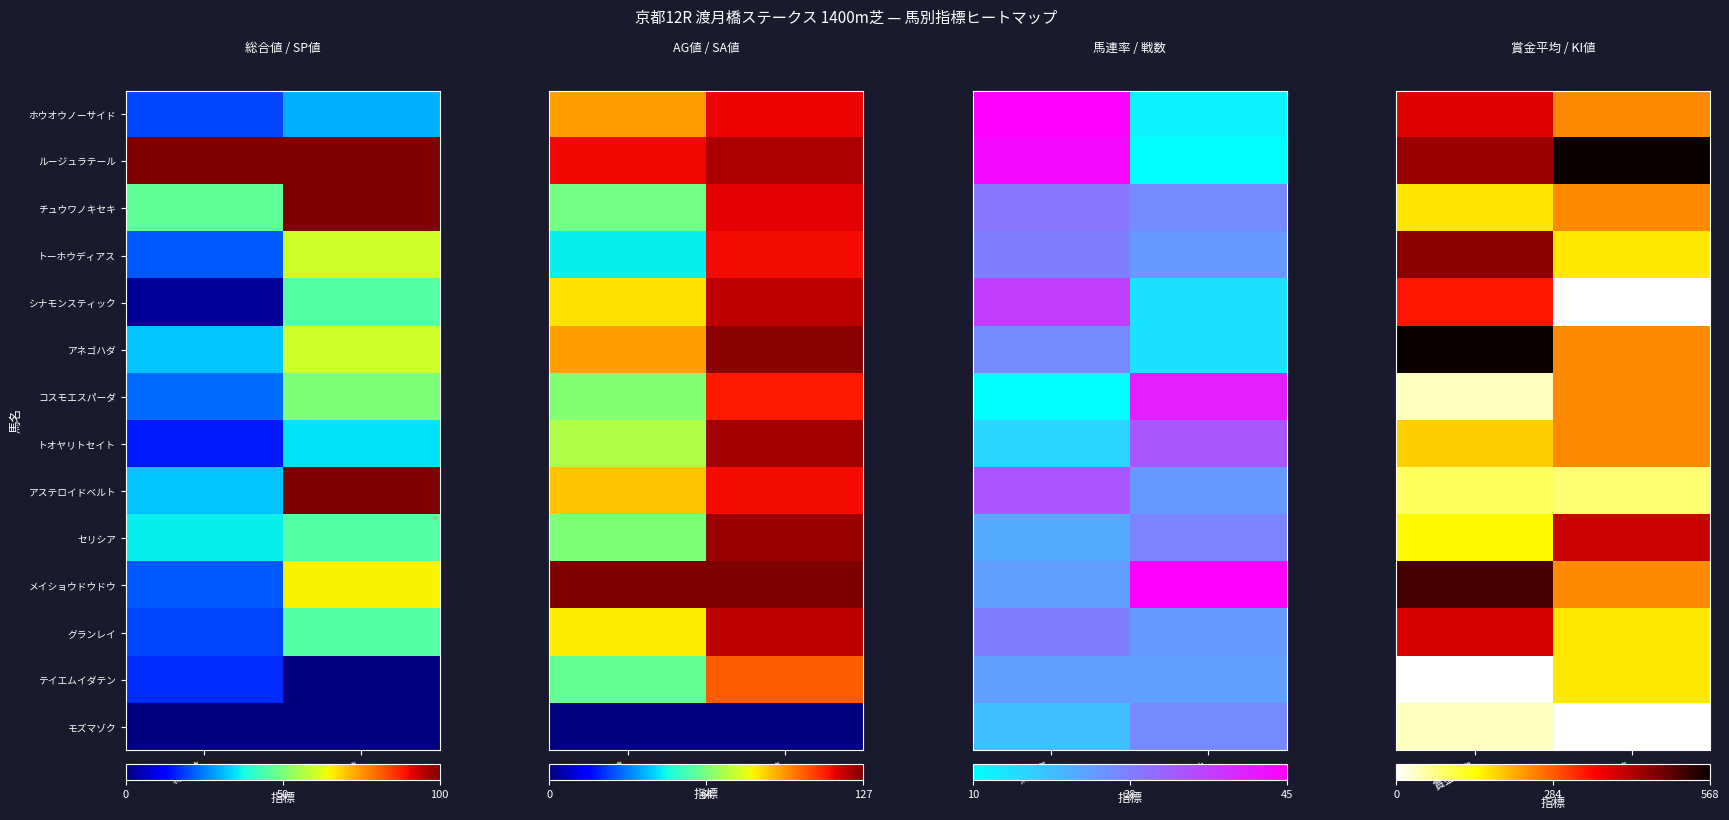

At 賞金平均, list the series in order from largest to smallest.

アネゴハダ, メイショウドウドウ, トーホウディアス, ルージュラテール, グランレイ, ホウオウノーサイド, シナモンスティック, トオヤリトセイト, チュウワノキセキ, セリシア, アステロイドベルト, コスモエスパーダ, モズマゾク, テイエムイダテン